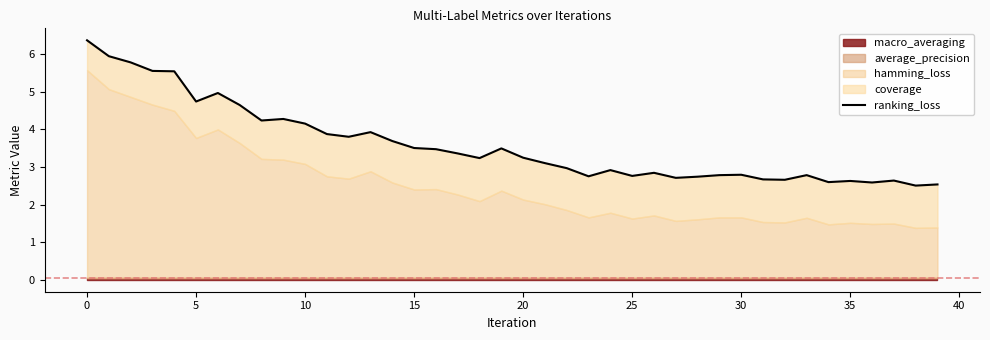

Is it true that the value at 30 is 1.4?

False